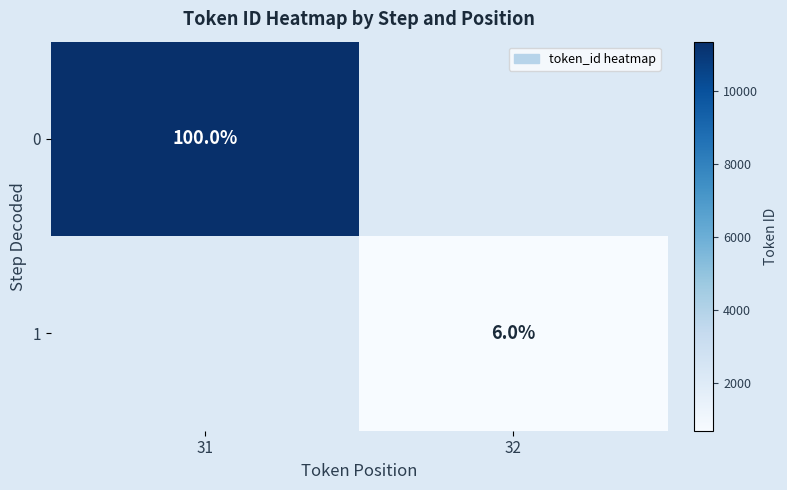

The value of 1 at 32 is 10. True or false?

False